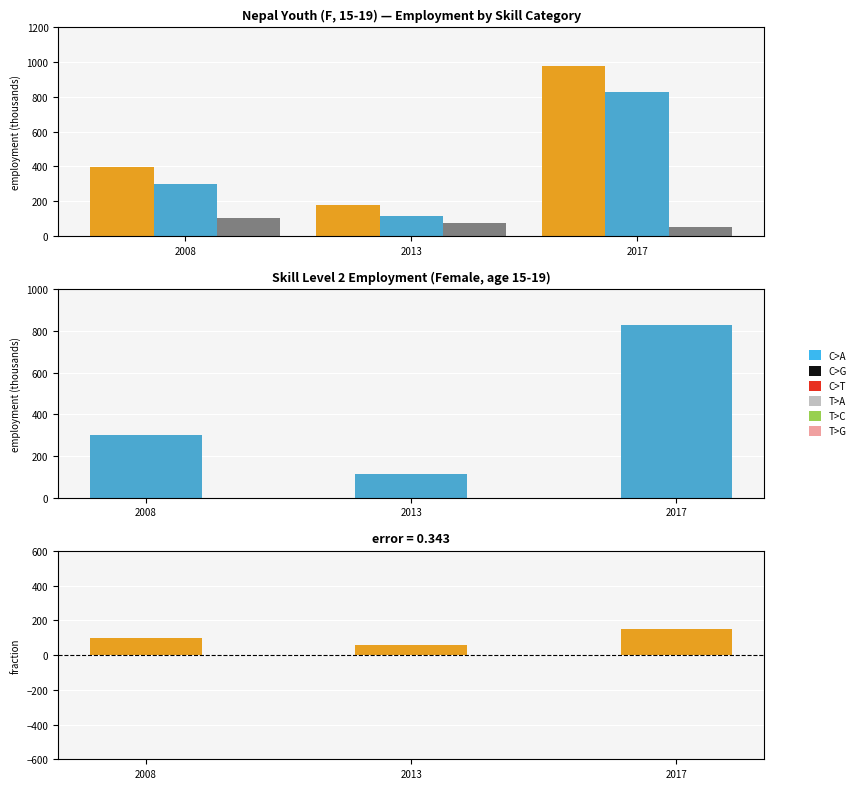

What is the spread (max minus min) of values at 2013?

115.6